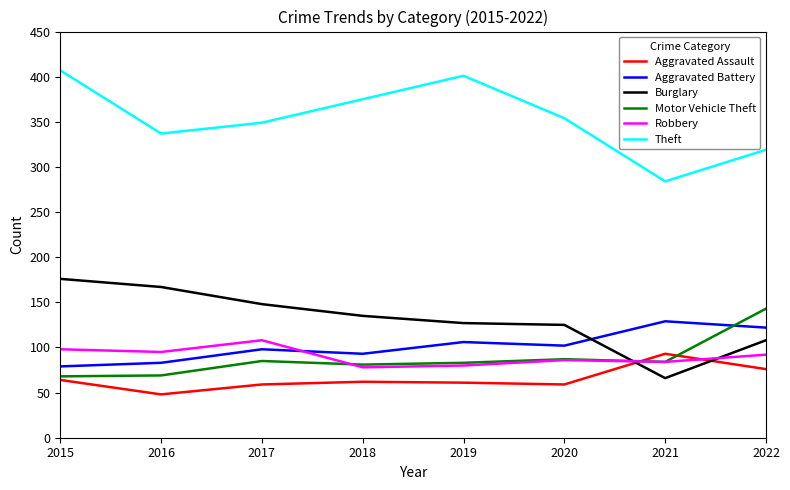

What is the approximate value of Aggravated Battery at 2020?

102